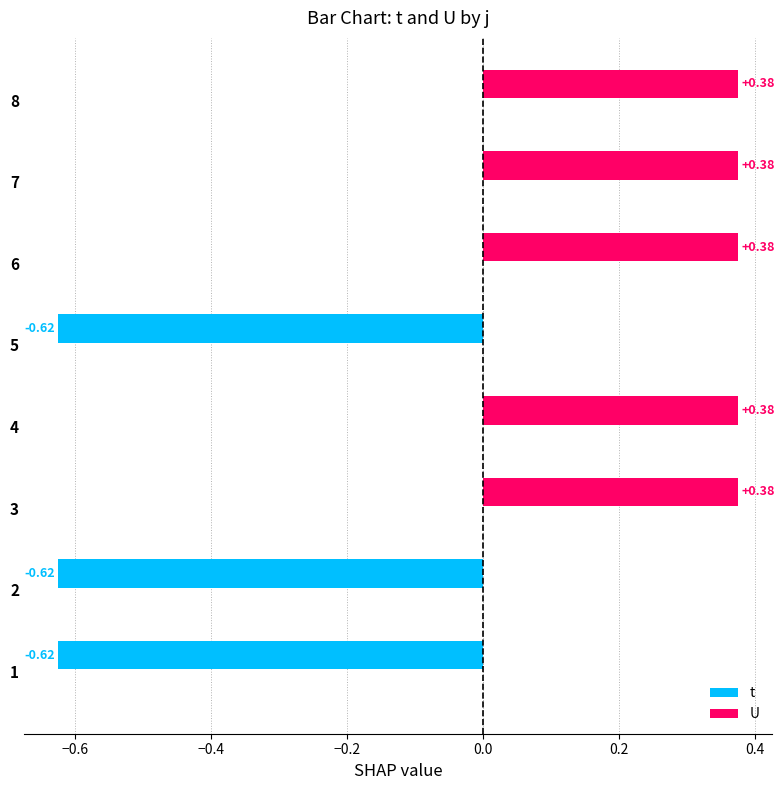

What is the difference between the second highest and second lowest values?

1.0